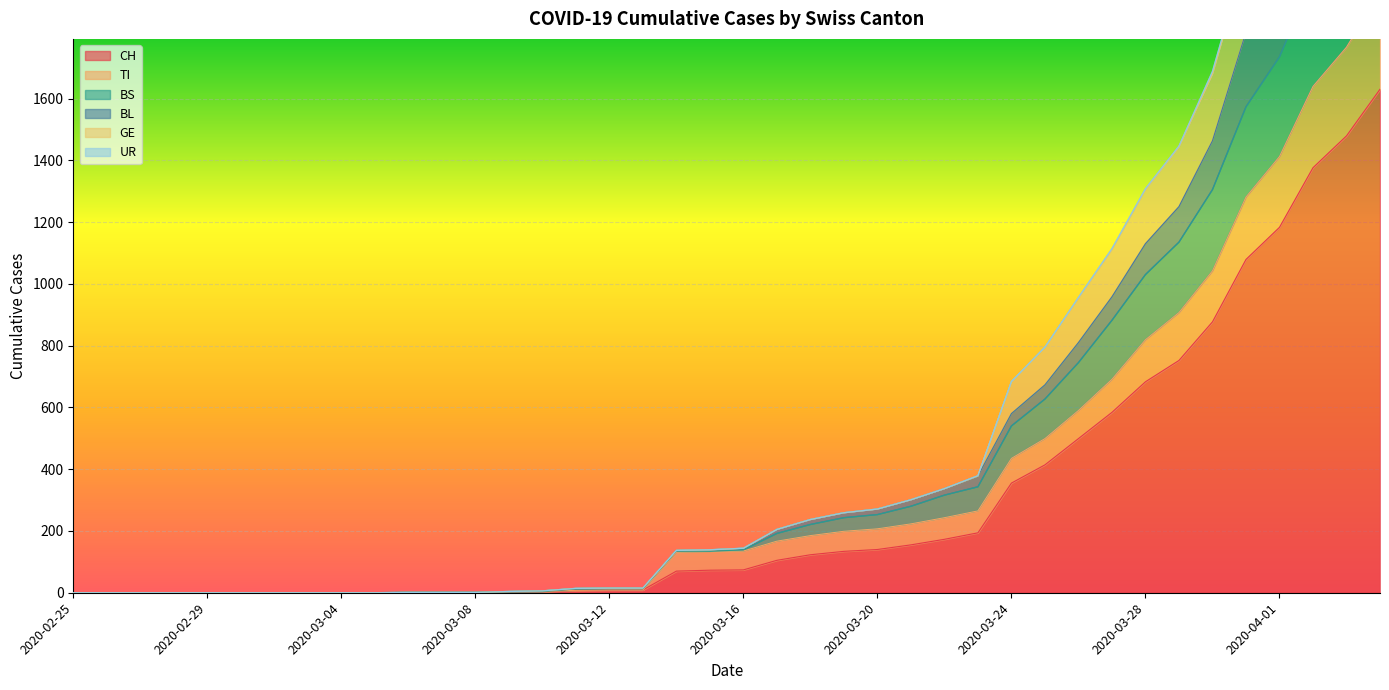

The TI series shows 0 at 2020-02-26. True or false?

True